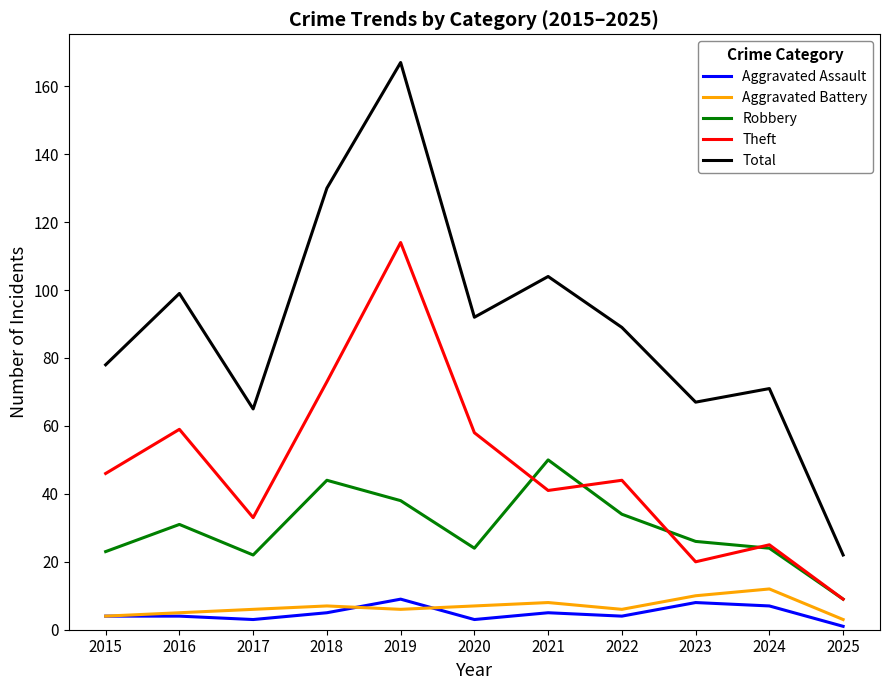

Reading left to right, list all the values displayed in this chart.

Aggravated Assault: 4	4	3	5	9	3	5	4	8	7	1
Aggravated Battery: 4	5	6	7	6	7	8	6	10	12	3
Robbery: 23	31	22	44	38	24	50	34	26	24	9
Theft: 46	59	33	73	114	58	41	44	20	25	9
Total: 78	99	65	130	167	92	104	89	67	71	22